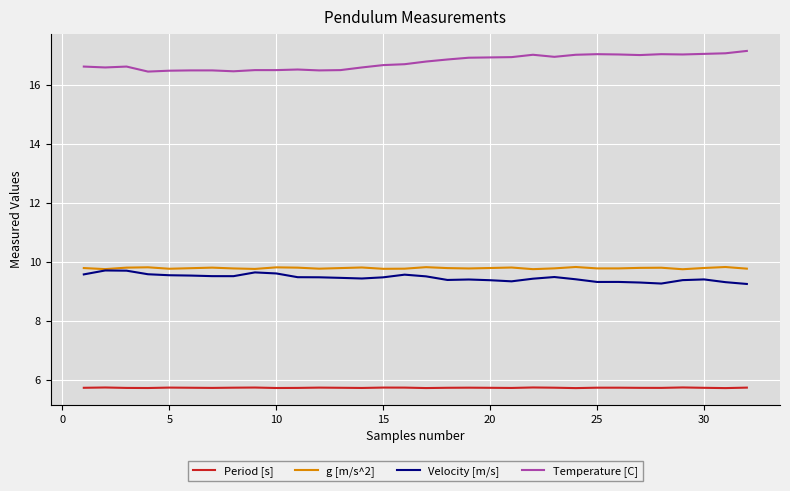

Does the chart have visible grid lines?

Yes